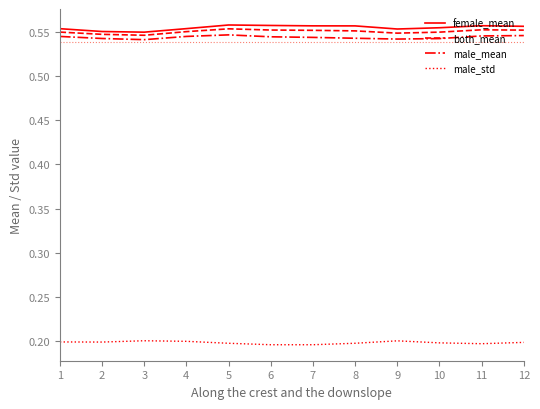

True or false: male_std and both_mean intersect in this chart.

False